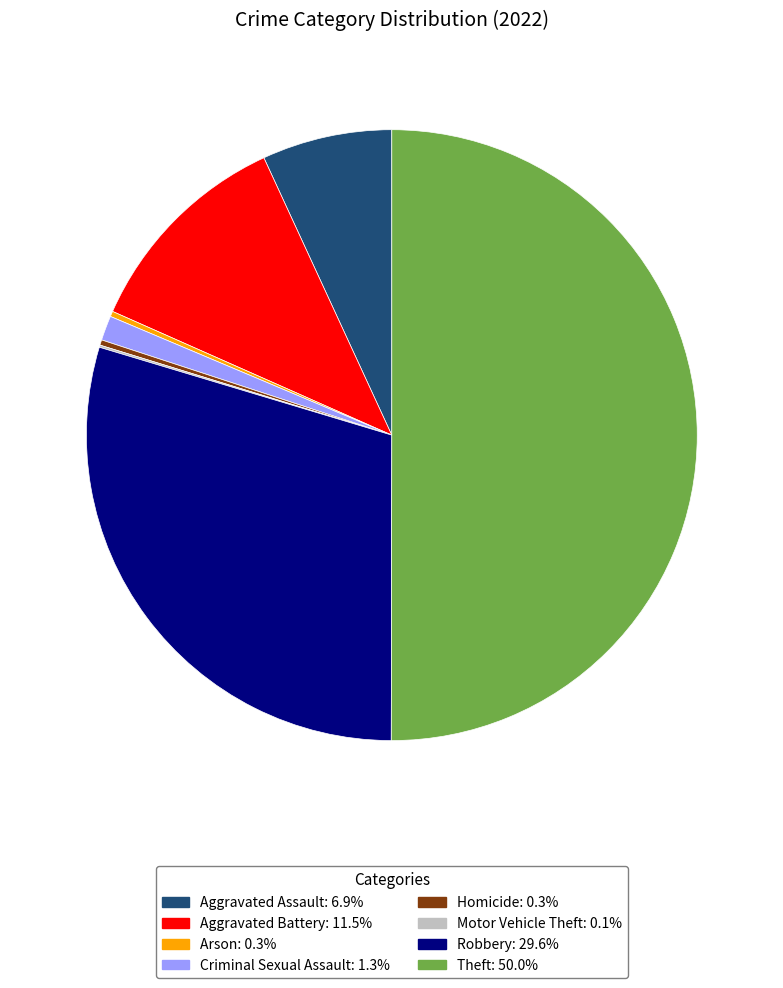

Which category accounts for the majority?

Theft